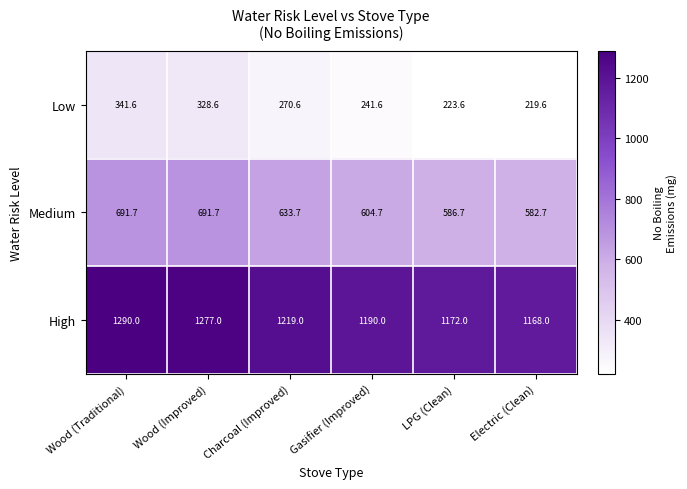

Reading left to right, transcribe all the data shown in this chart.

Low: 341.6	328.6	270.6	241.6	223.6	219.6
Medium: 691.7	691.7	633.7	604.7	586.7	582.7
High: 1290.0	1277.0	1219.0	1190.0	1172.0	1168.0